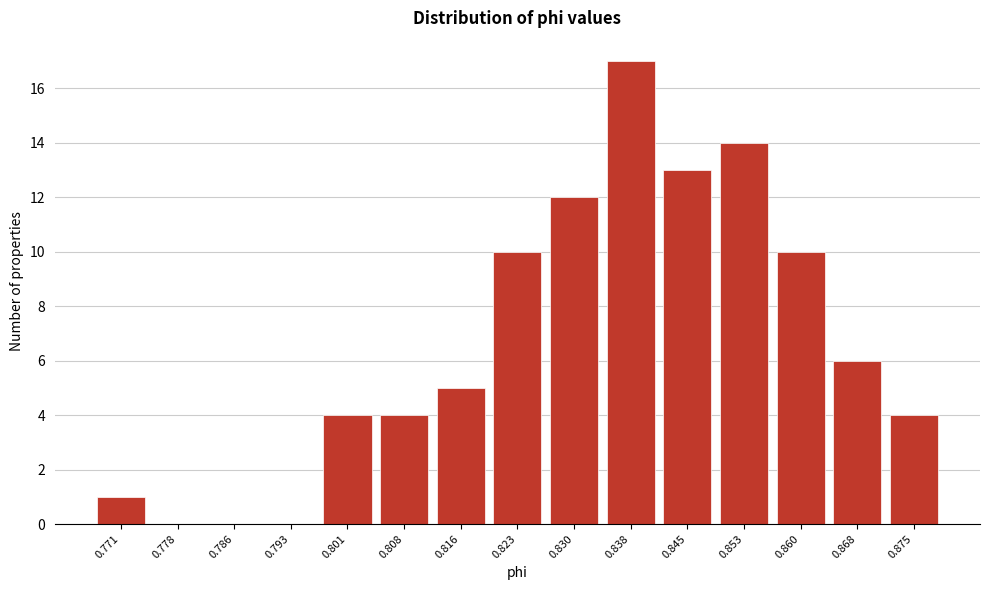

Reading left to right, extract all data points from this chart.

0.771=1	0.778=0	0.786=0	0.793=0	0.801=4	0.808=4	0.816=5	0.823=10	0.830=12	0.838=17	0.845=13	0.853=14	0.860=10	0.868=6	0.875=4